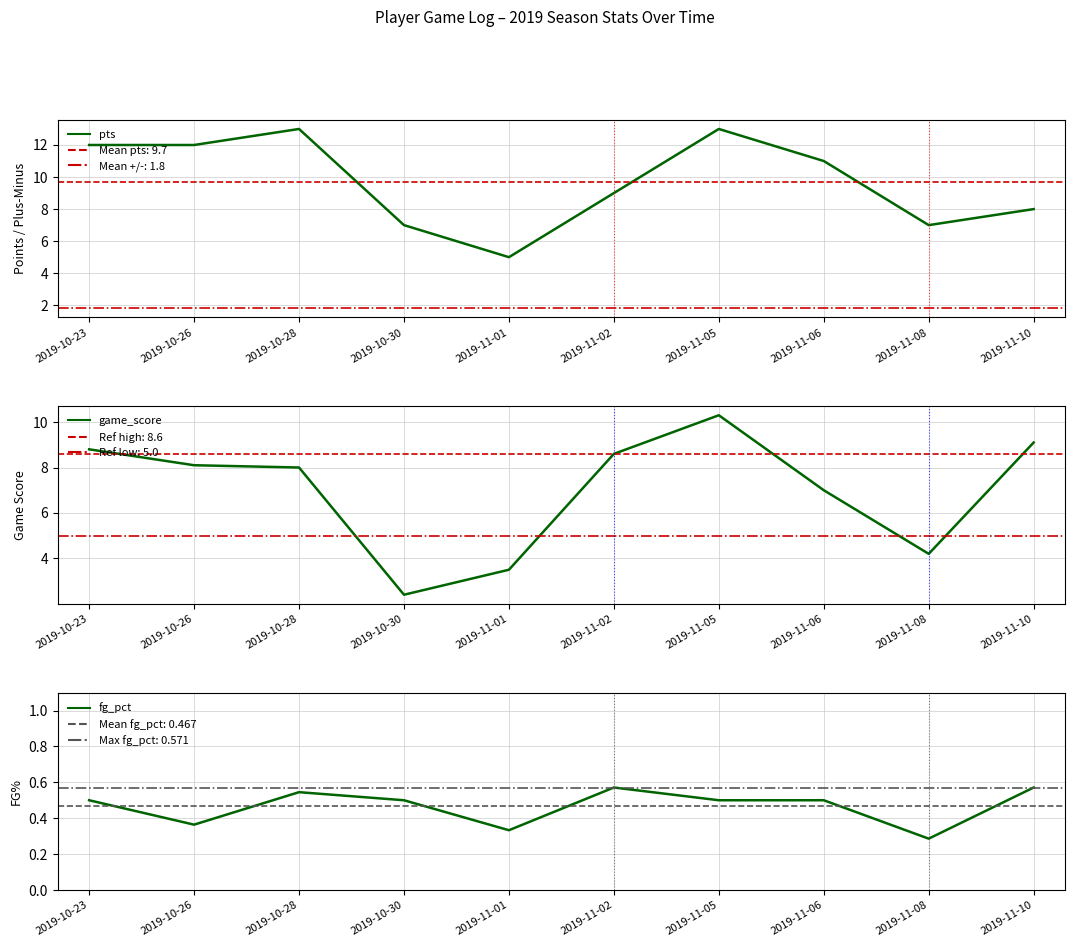

What is the maximum value for pts?

13